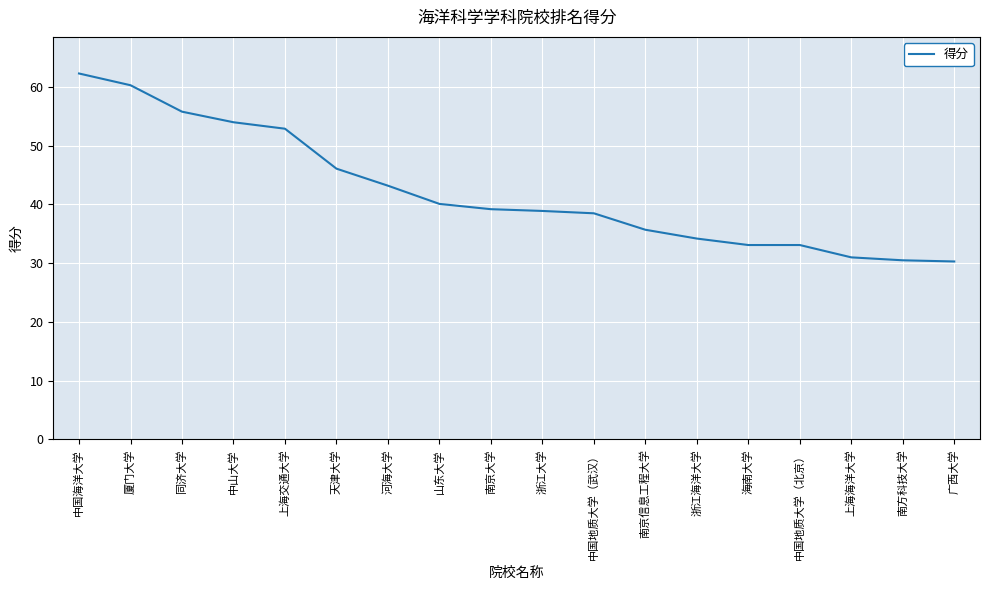

The value at 中国地质大学（武汉） is 38.5. True or false?

True